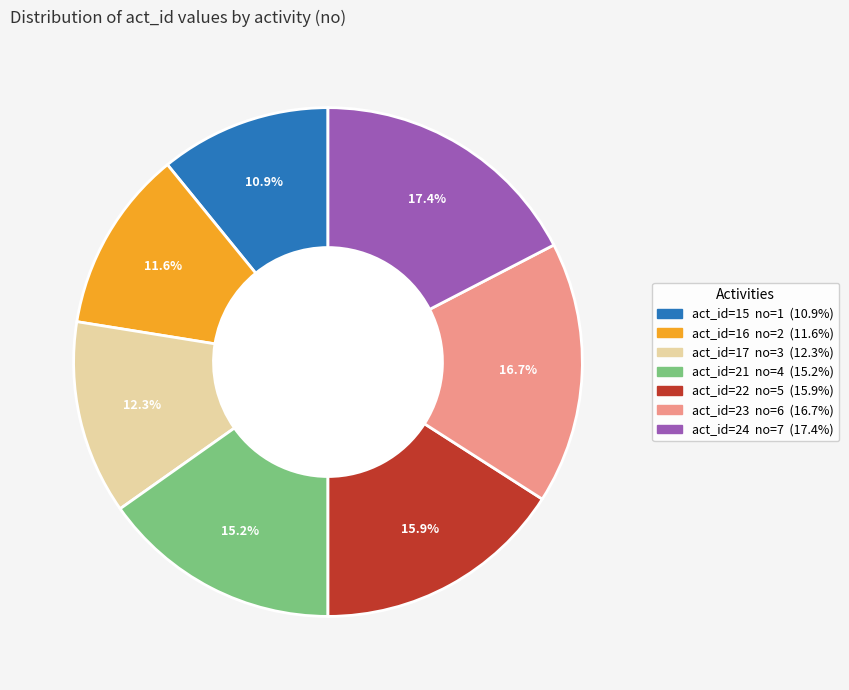

Does any single category account for the majority?

No